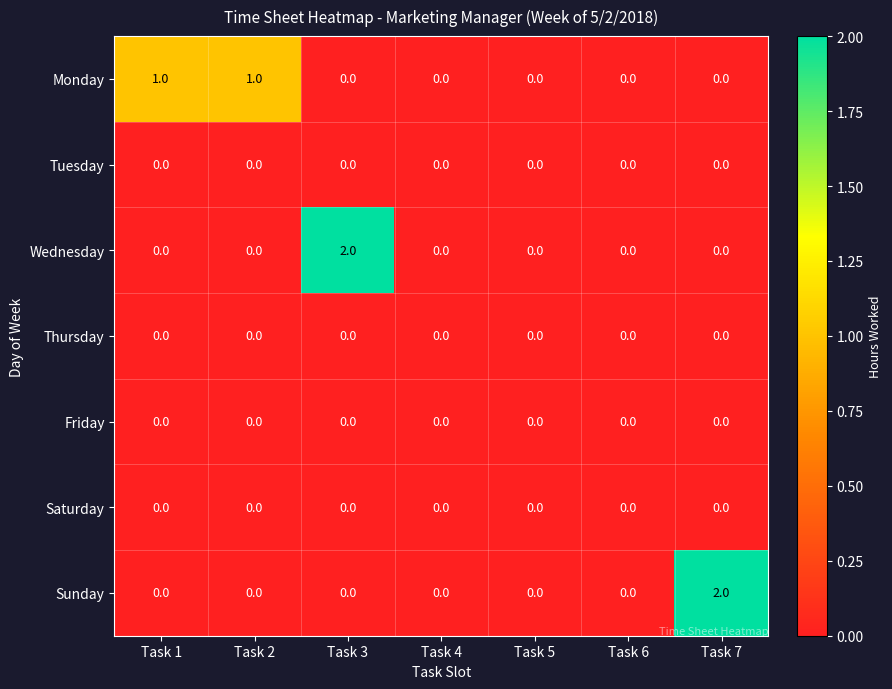

Which category has the highest value in the Wednesday series?

Task 3